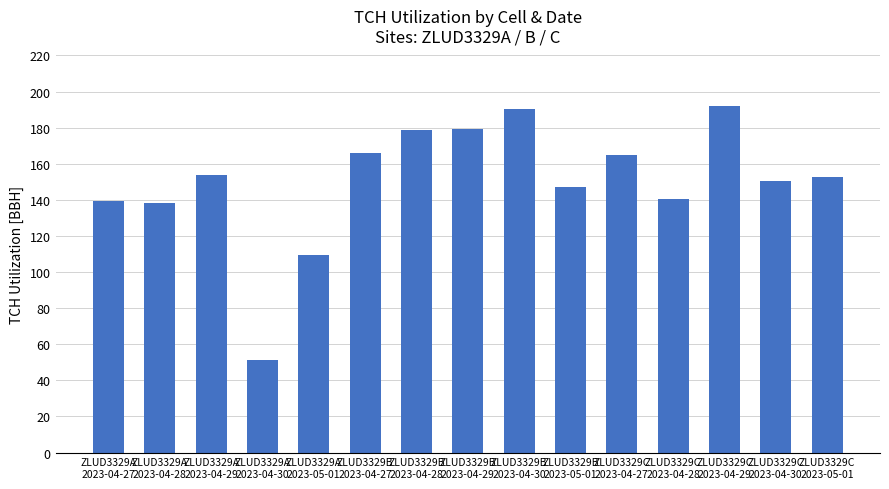

How many bars are there in total?

15